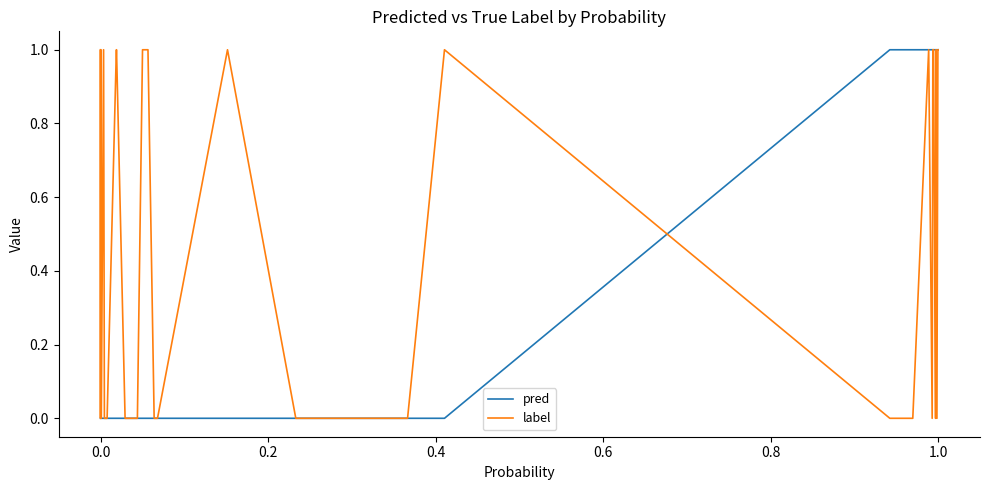

Which series has the largest total across all categories?

label